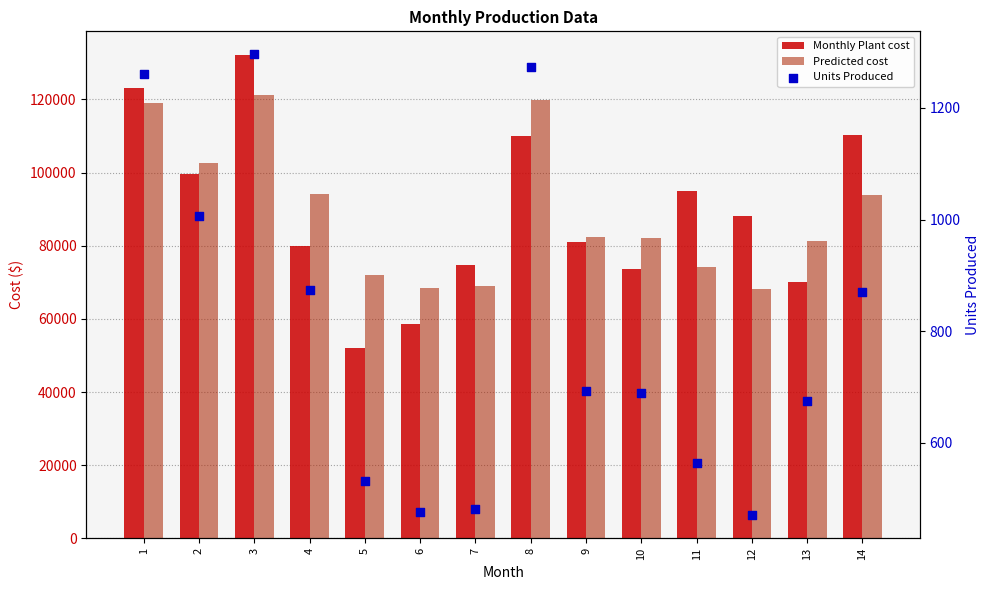

Is the value of Units Produced at 7 greater than the value of Predicted cost at 6?

No